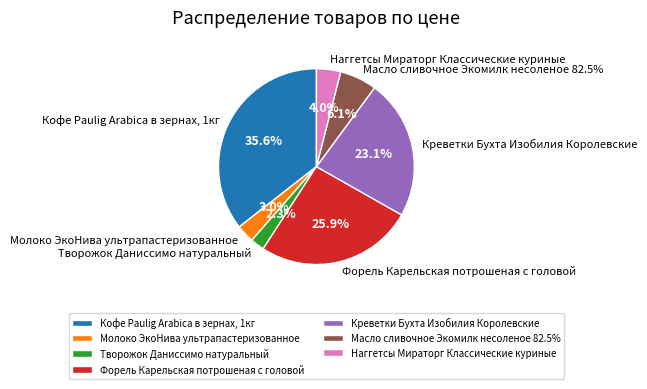

True or false: Молоко ЭкоНива ультрапастеризованное accounts for 17% of the total.

False